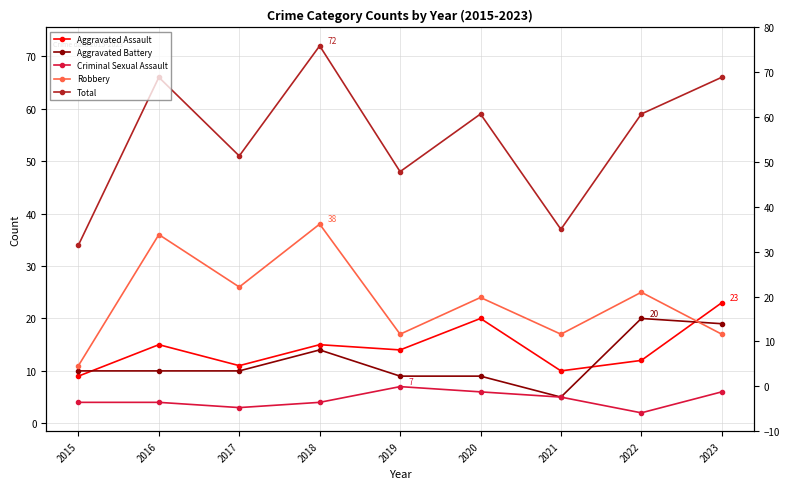

Reading right to left, list all the values displayed in this chart.

Aggravated Assault: 2023=23	2022=12	2021=10	2020=20	2019=14	2018=15	2017=11	2016=15	2015=9
Aggravated Battery: 2023=19	2022=20	2021=5	2020=9	2019=9	2018=14	2017=10	2016=10	2015=10
Criminal Sexual Assault: 2023=6	2022=2	2021=5	2020=6	2019=7	2018=4	2017=3	2016=4	2015=4
Robbery: 2023=17	2022=25	2021=17	2020=24	2019=17	2018=38	2017=26	2016=36	2015=11
Total: 2023=66	2022=59	2021=37	2020=59	2019=48	2018=72	2017=51	2016=66	2015=34